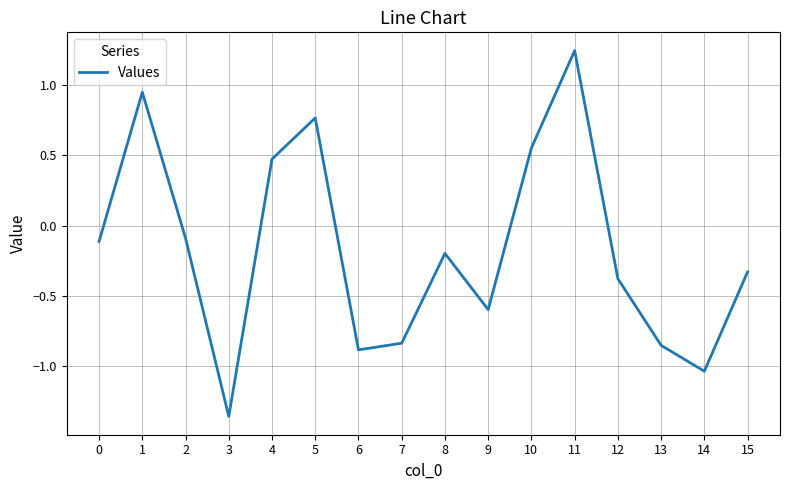

What is the difference between the values at 14 and 11?

2.3